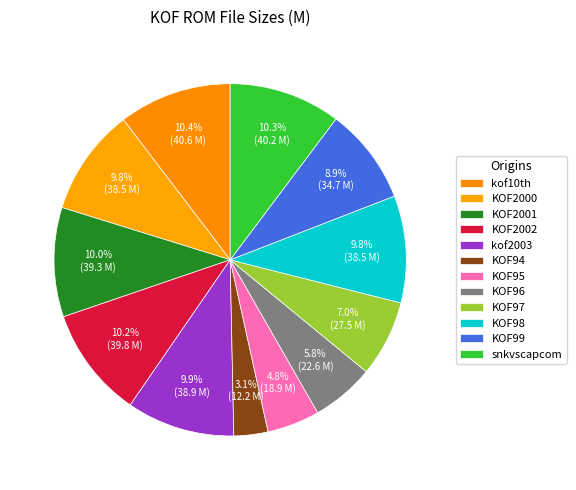

Count the number of slices in the pie.

12